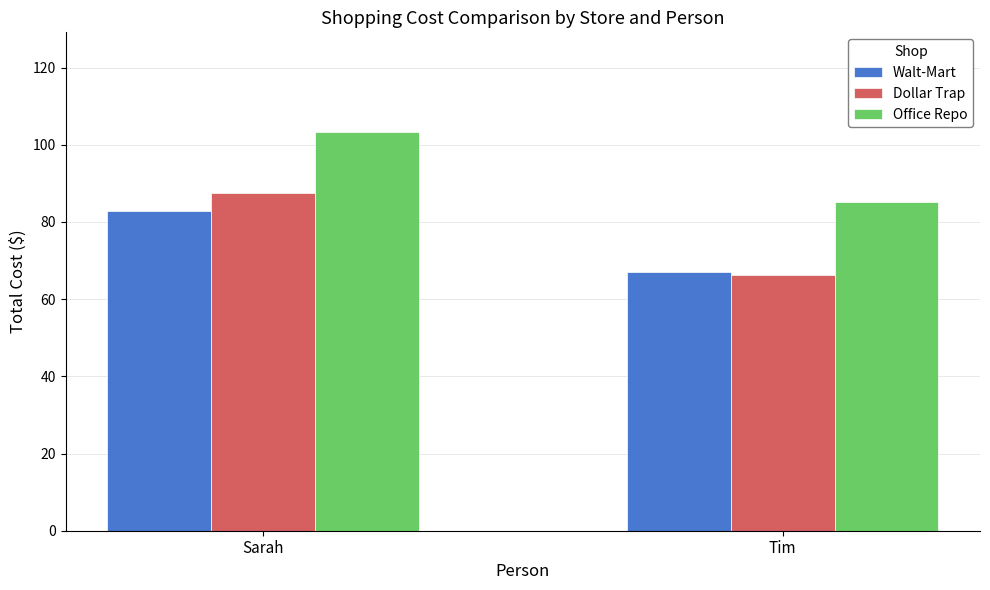

What is the average value of the Dollar Trap series?

76.9